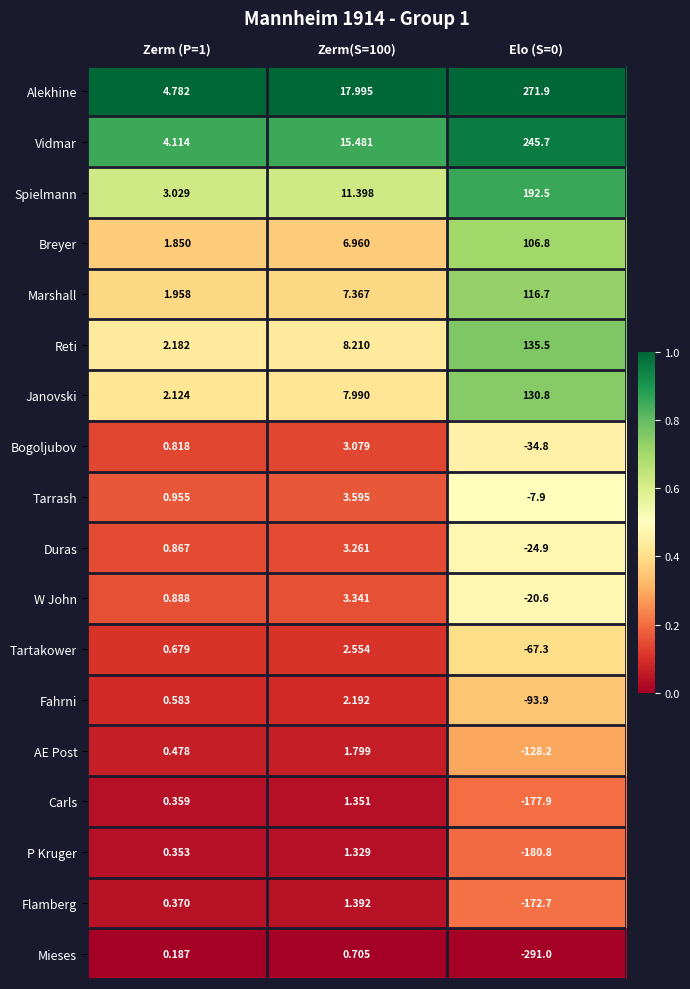

What is the spread (max minus min) of values at Elo (S=0)?

562.9